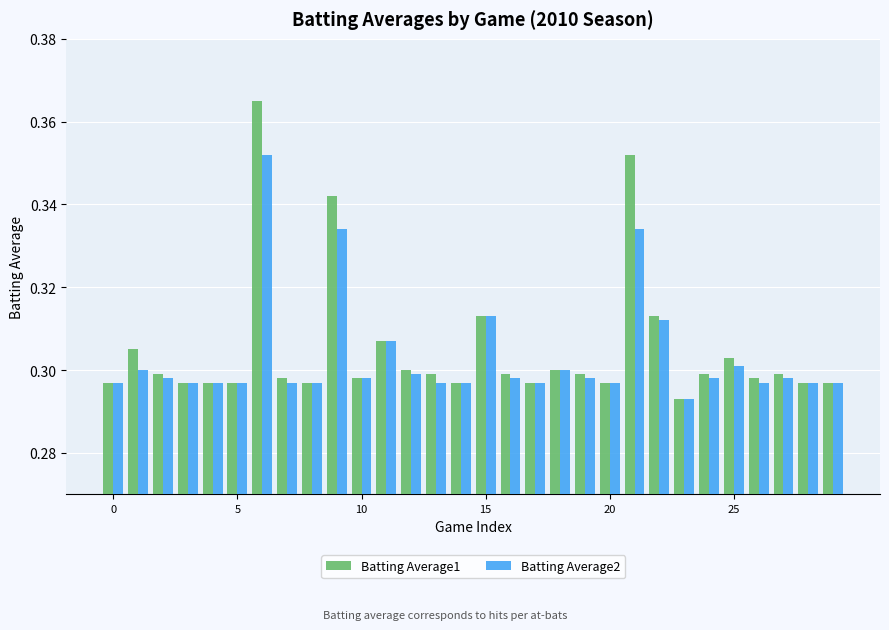

At how many categories does at least one series exceed 0?

30